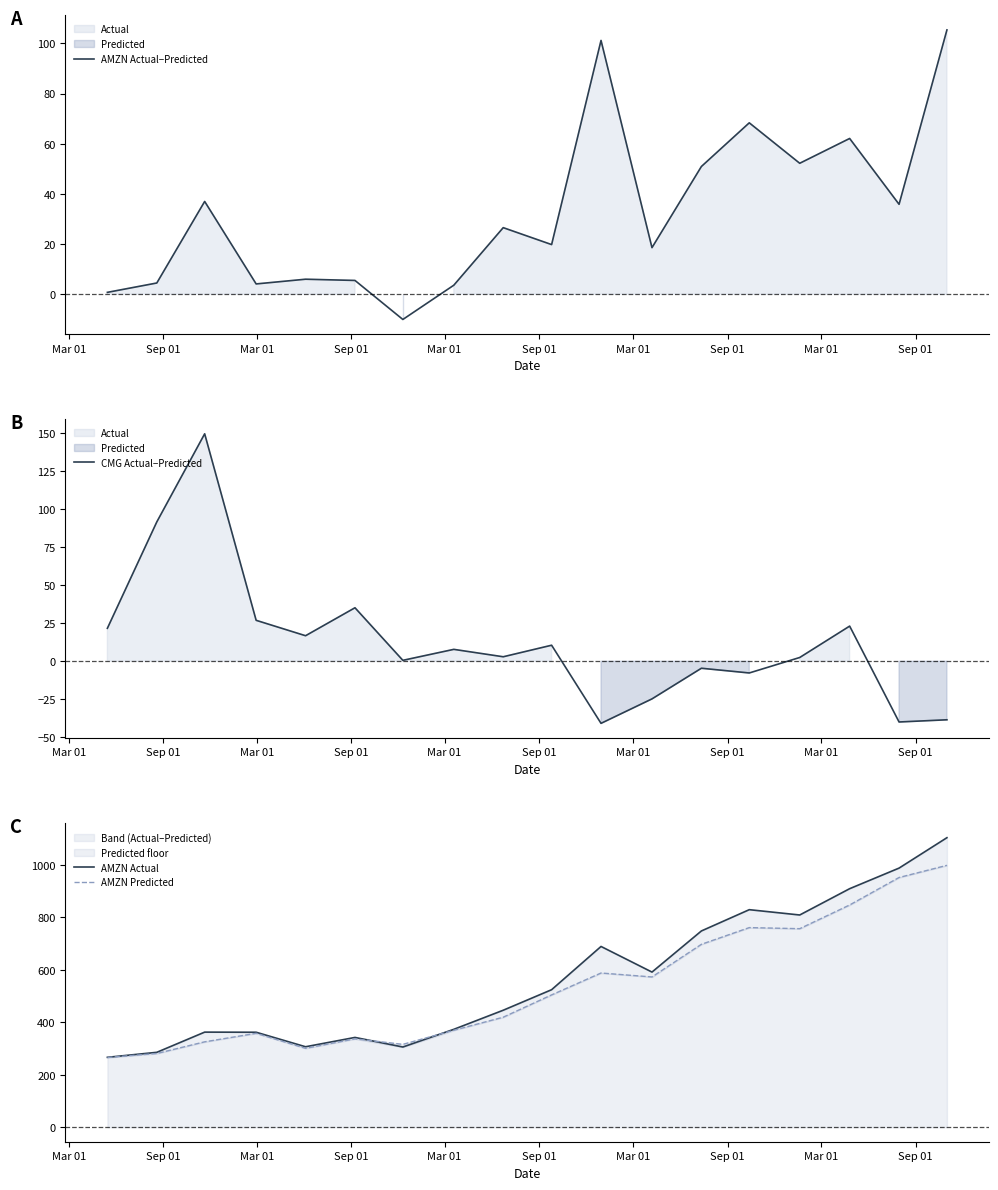

True or false: CMG Actual−Predicted and AMZN Actual intersect in this chart.

False